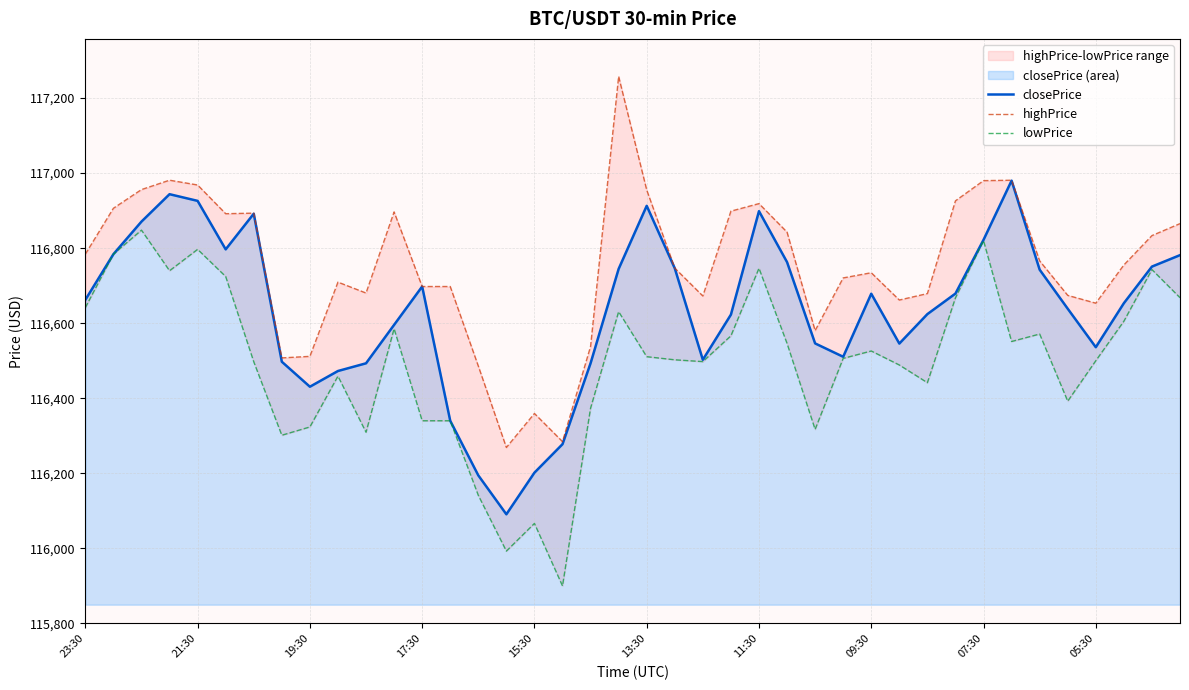

What is the difference between the second highest and minimum values in the highPrice series?

712.2